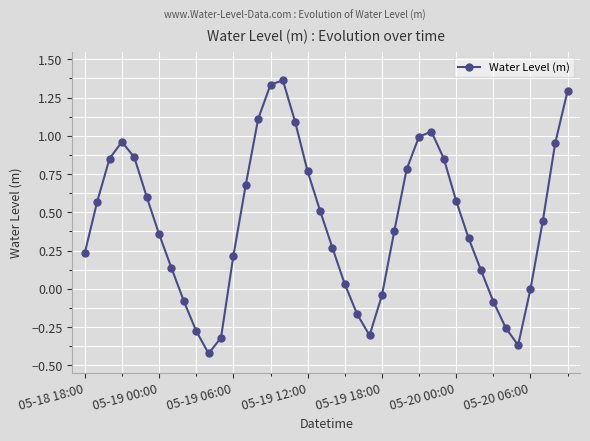

What is the difference between the second highest and minimum values?

1.8